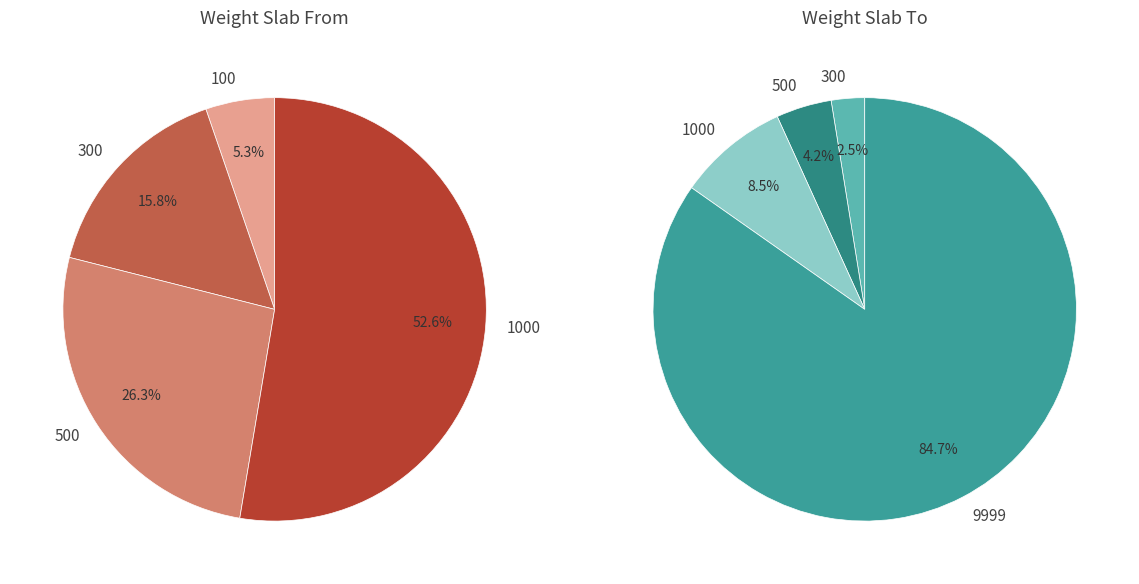

What percentage is the 500 slice, to the nearest percent?

26%